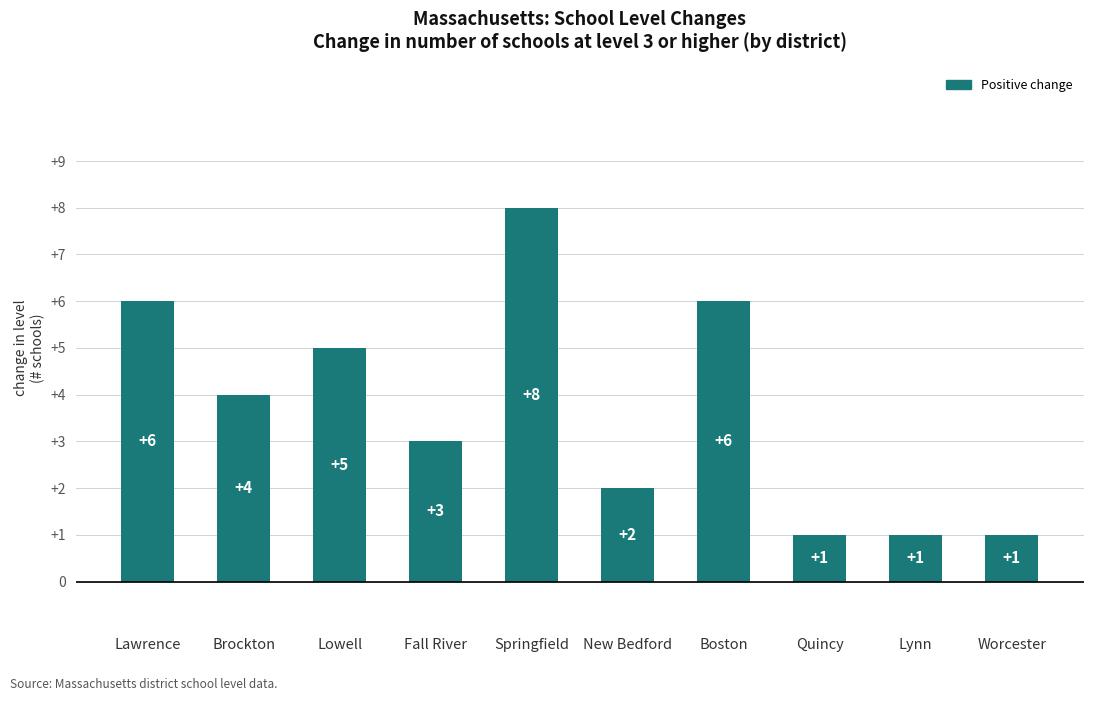

What is the maximum value shown in the chart?

8